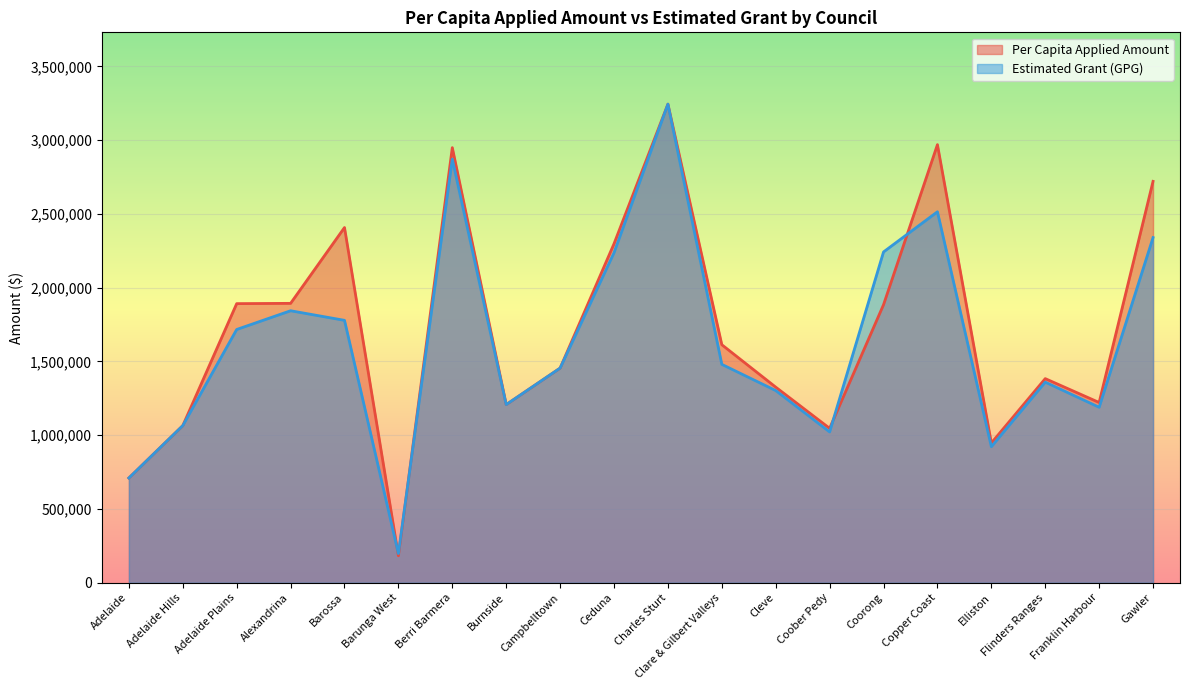

True or false: Per Capita Applied Amount has more than 0 interior local peaks.

True